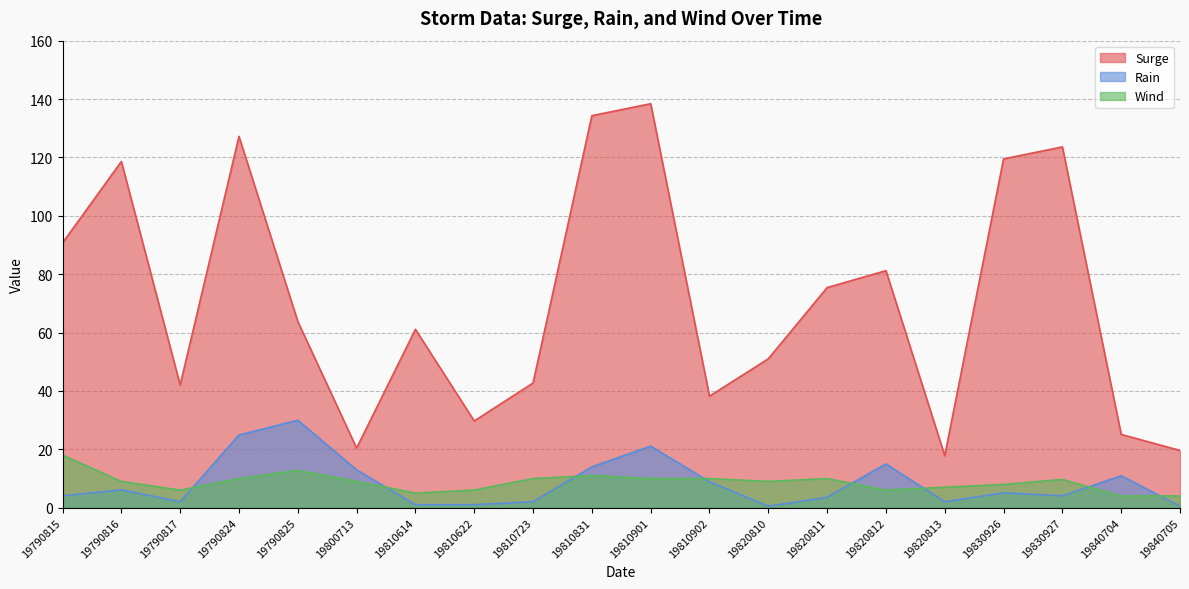

What is the difference between the highest and lowest values at 19820813?

15.8